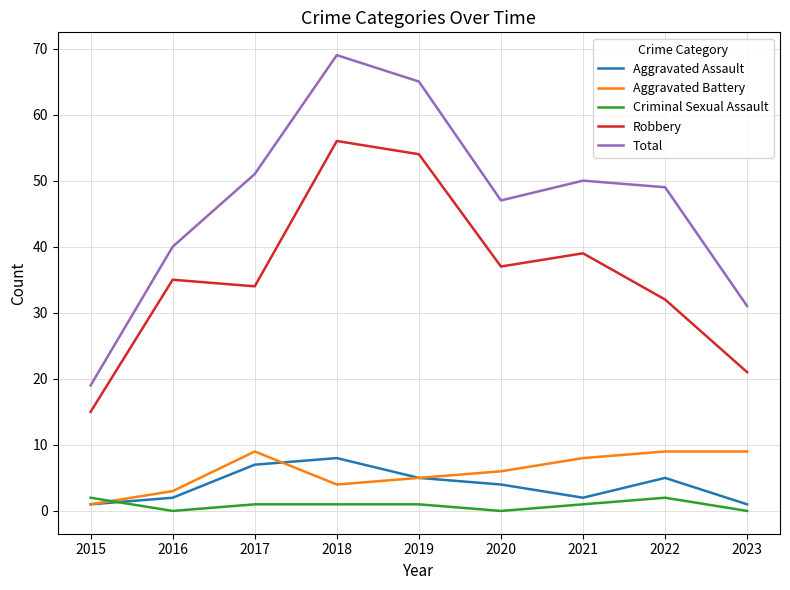

Read the Aggravated Assault value at 2023.

1